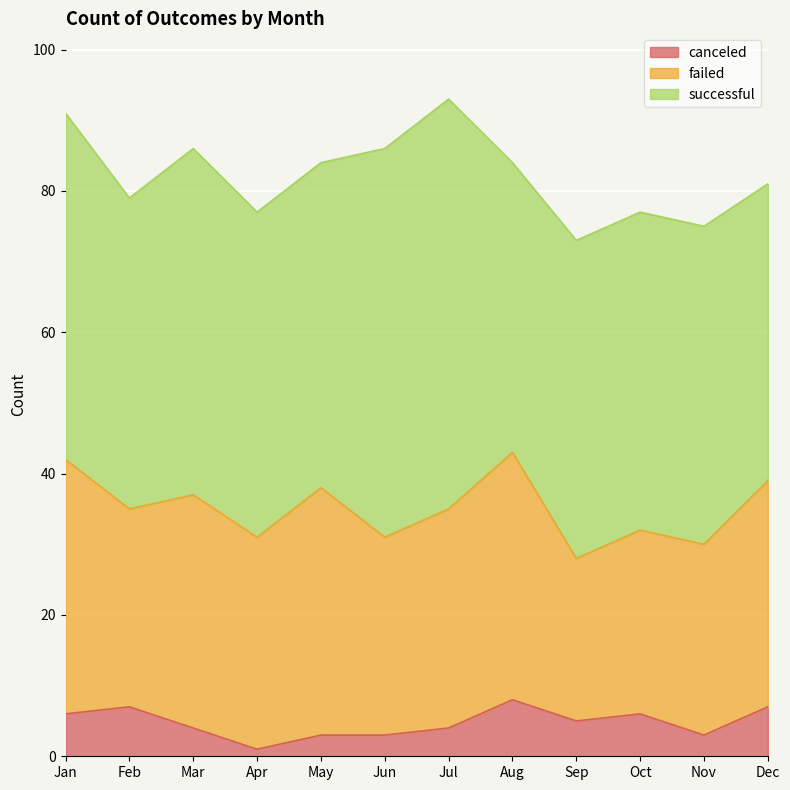

What are all the series names shown in the legend?

canceled, failed, successful